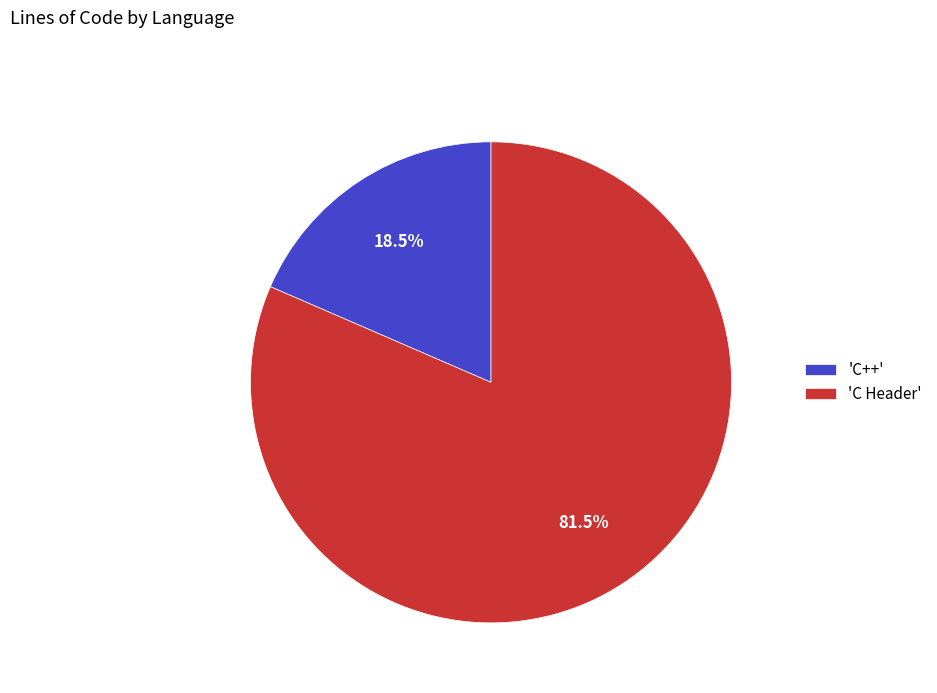

Rank the categories by value from lowest to highest.

'C++', 'C Header'